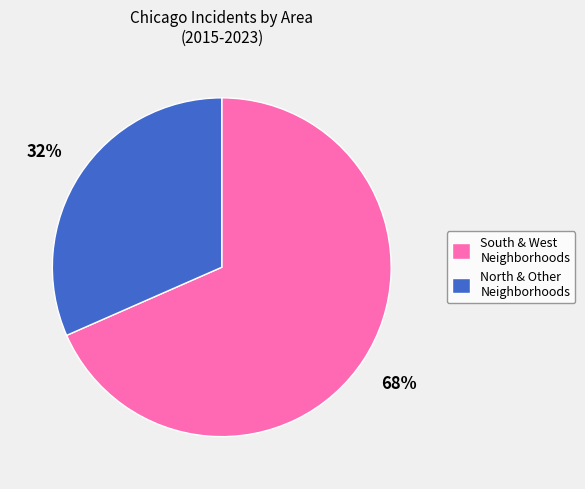

To the nearest percent, what portion does North & Other Neighborhoods represent?

32%